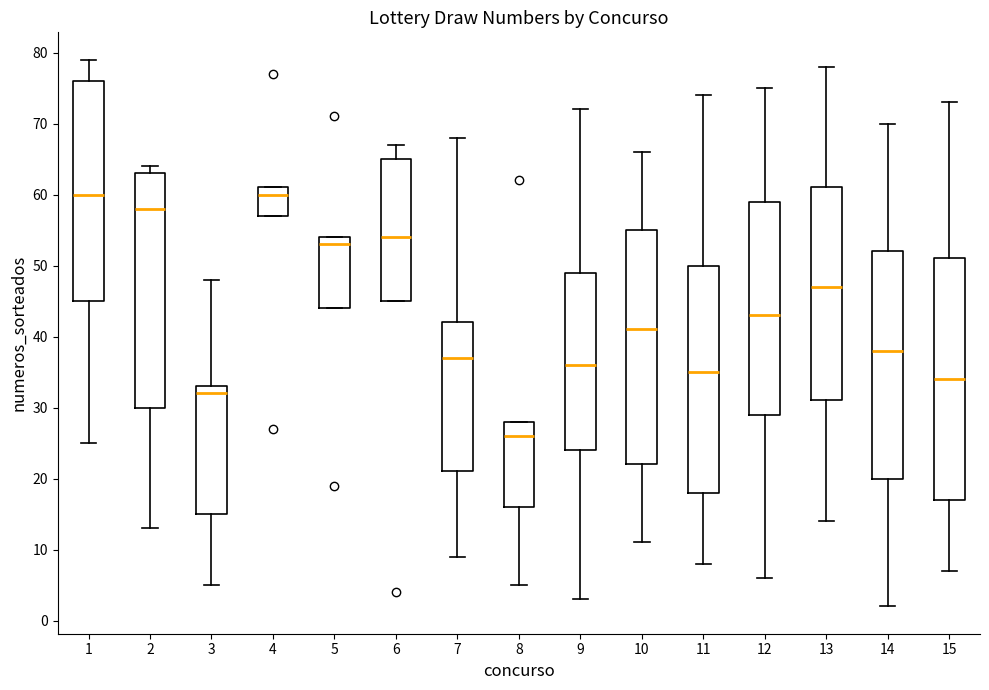

Reading left to right, transcribe this box plot: for each box, give where its median line is, the range the box spans, and where its two whiskers end, as read against the y-axis. The values are not printed on the chart, so give them approximately, as read against the axis.

1: median 60, box 45 to 76, whiskers 25 to 79
2: median 58, box 30 to 63, whiskers 13 to 64
3: median 32, box 15 to 33, whiskers 5 to 48
4: median 60, box 57 to 61, whiskers 57 to 61
5: median 53, box 44 to 54, whiskers 44 to 54
6: median 54, box 45 to 65, whiskers 45 to 67
7: median 37, box 21 to 42, whiskers 9 to 68
8: median 26, box 16 to 28, whiskers 5 to 28
9: median 36, box 24 to 49, whiskers 3 to 72
10: median 41, box 22 to 55, whiskers 11 to 66
11: median 35, box 18 to 50, whiskers 8 to 74
12: median 43, box 29 to 59, whiskers 6 to 75
13: median 47, box 31 to 61, whiskers 14 to 78
14: median 38, box 20 to 52, whiskers 2 to 70
15: median 34, box 17 to 51, whiskers 7 to 73